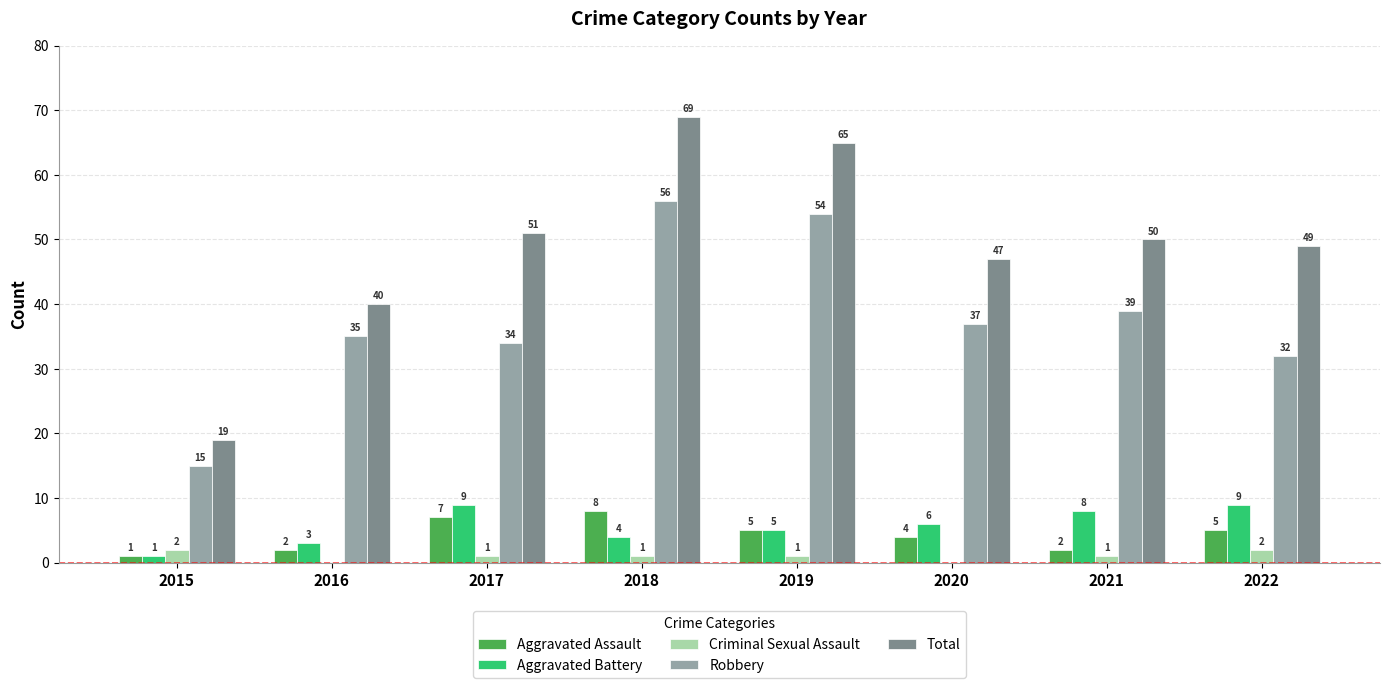

How many positive values does the Criminal Sexual Assault series have?

6